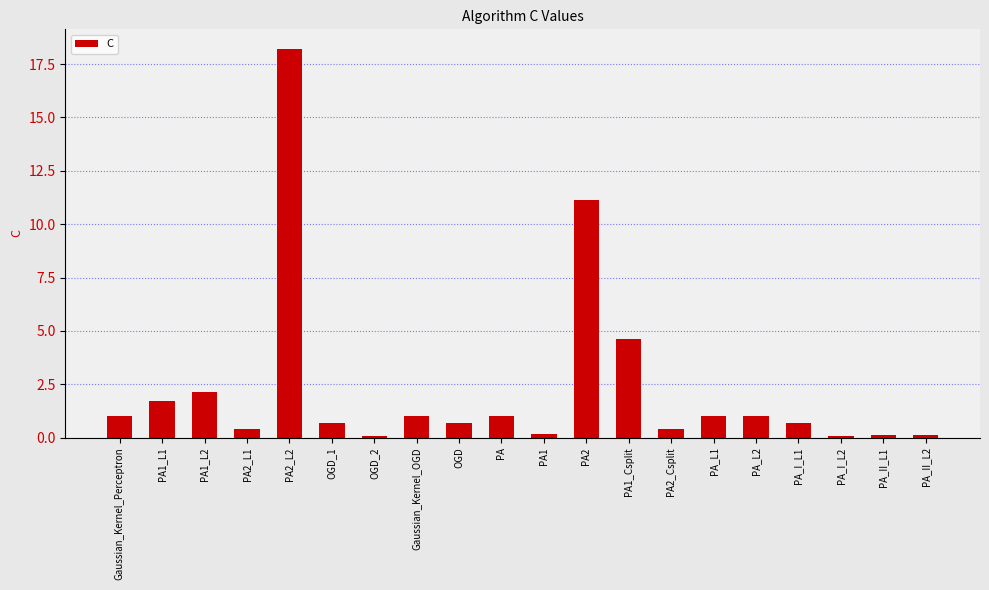

How many distinct data groups are displayed?

1